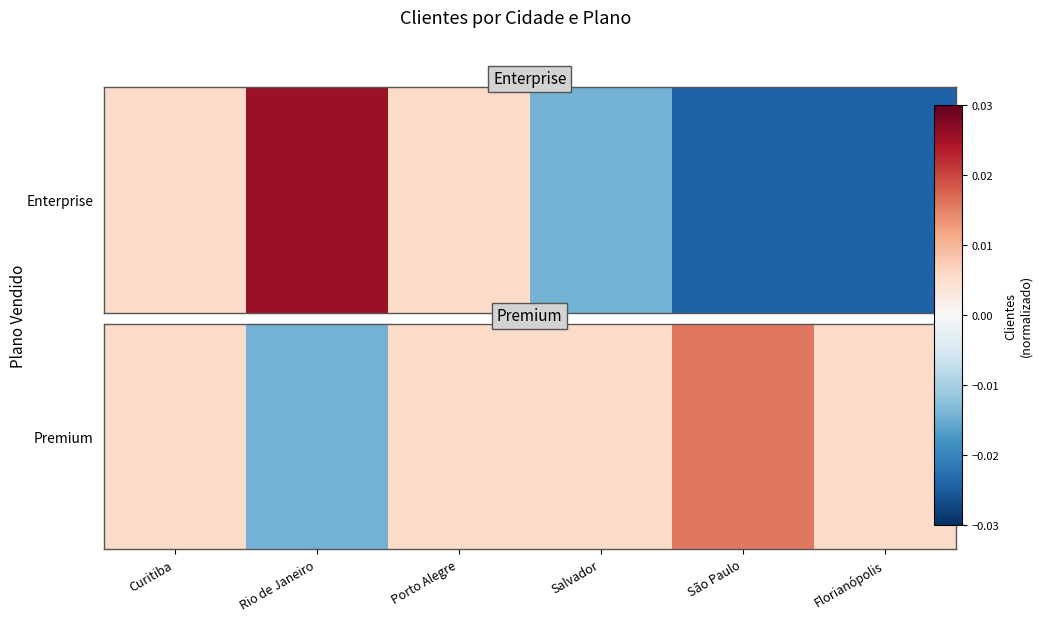

True or false: the data shows 0.0 at Curitiba.

False